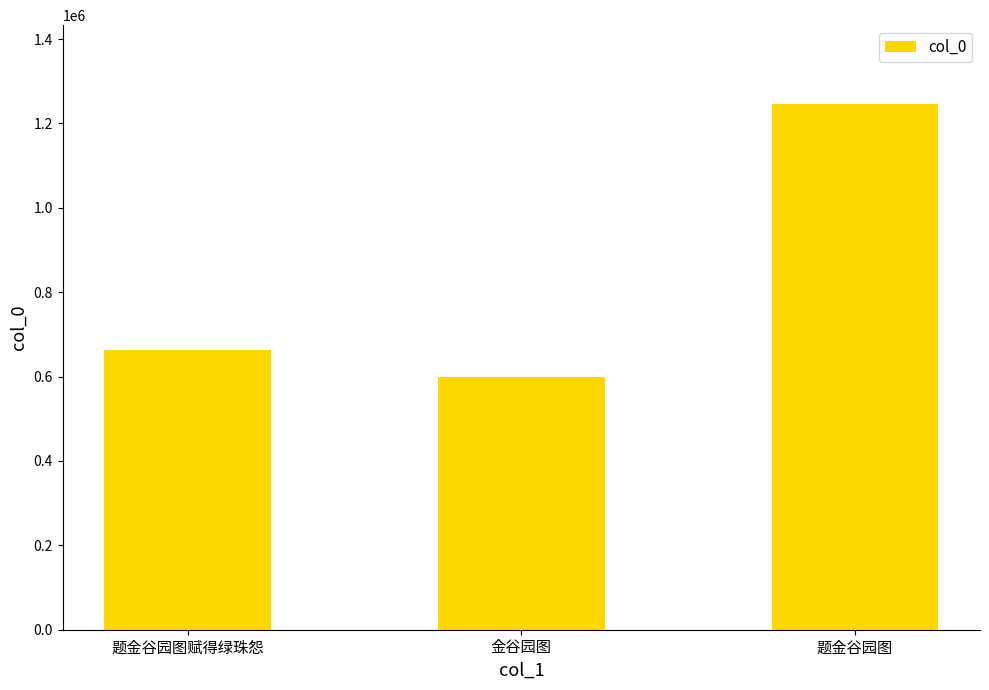

Reading left to right, list all the values displayed in this chart.

663426	598946	1246022